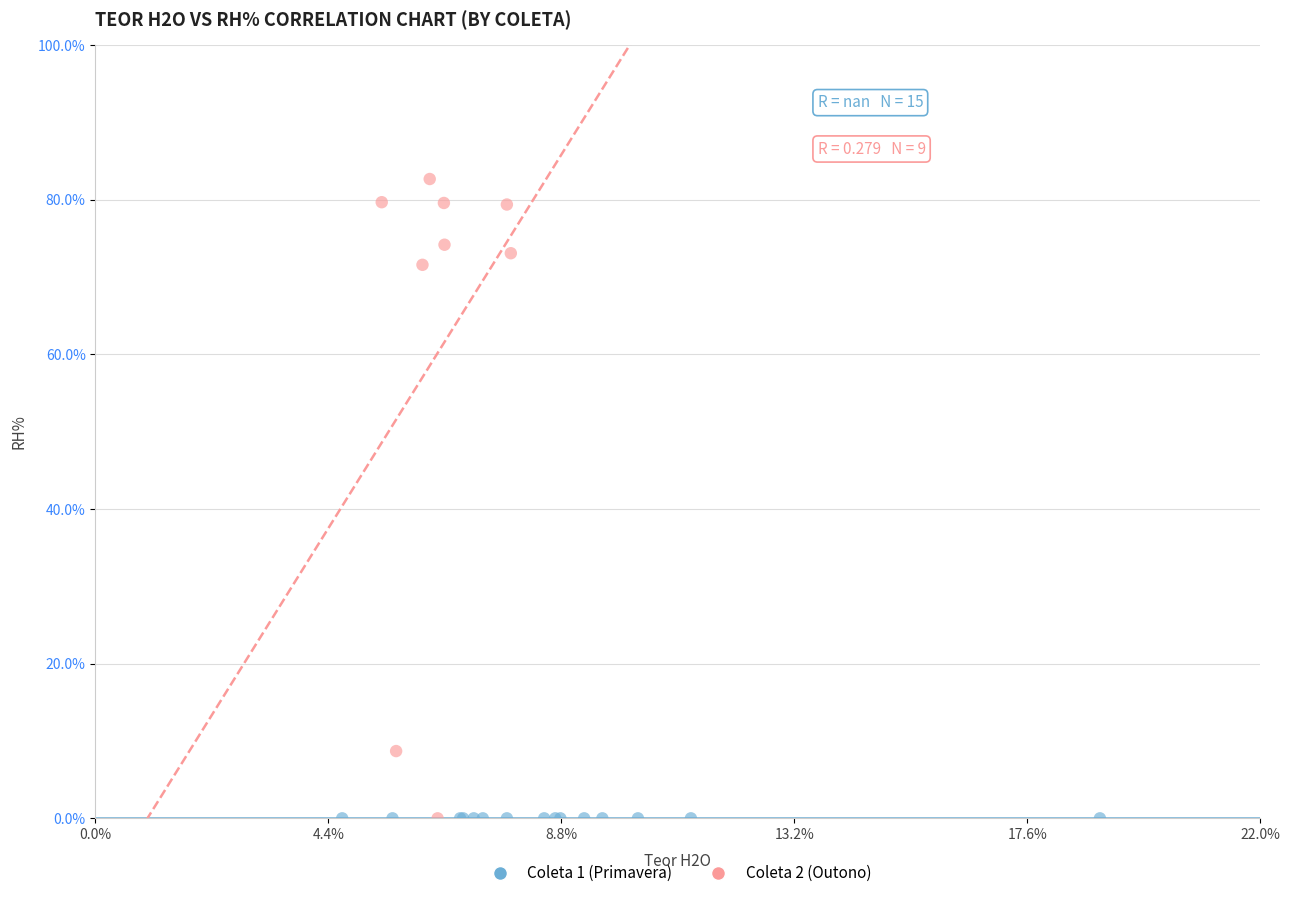

Which series reaches the maximum Y coordinate?

Coleta 2 (Outono)